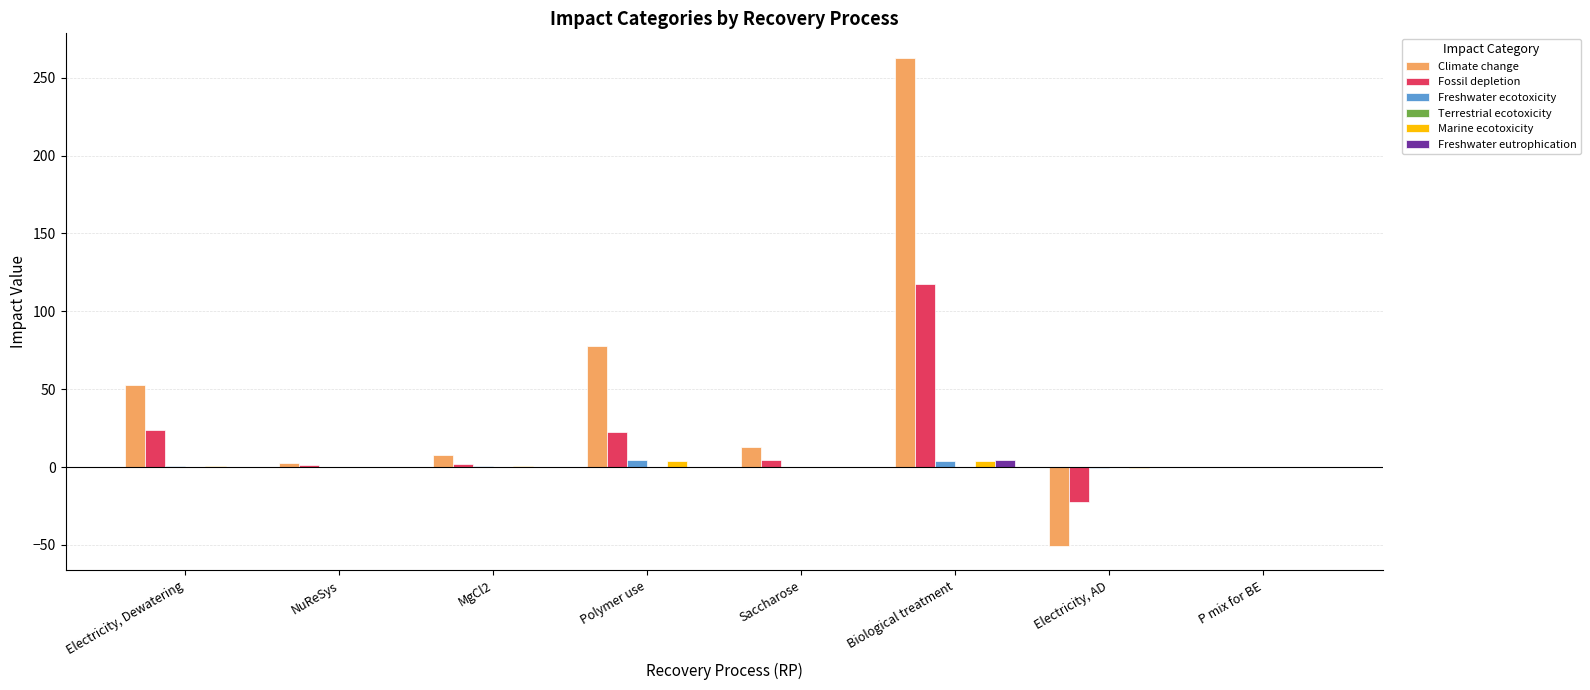

What is the maximum value shown in the chart?

262.8